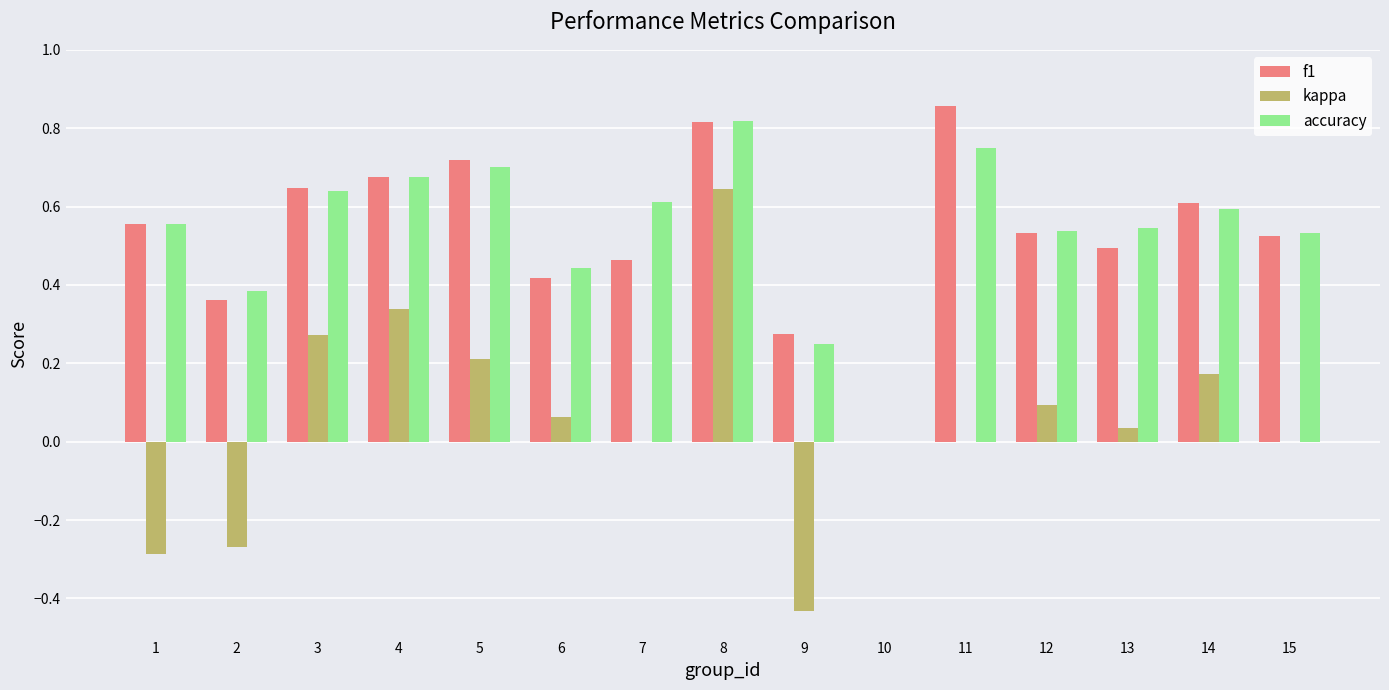

Which series has the largest range (max minus min)?

kappa